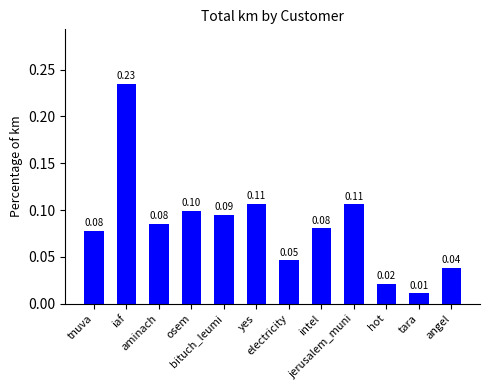

How many series are shown in this chart?

1